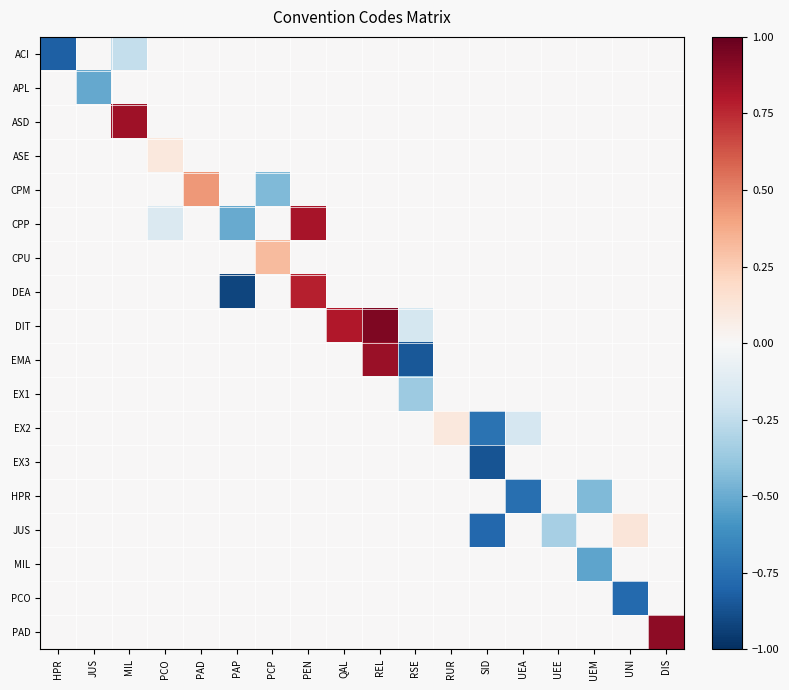

Reading right to left, transcribe all the data shown in this chart.

ACI: DIS=0.0	UNI=0.0	UEM=0.0	UEE=0.0	UEA=0.0	SID=0.0	RUR=0.0	RSE=0.0	REL=0.0	QAL=0.0	PEN=0.0	PCP=0.0	PAP=0.0	PAD=0.0	PCO=0.0	MIL=-0.2	JUS=0.0	HPR=-0.8
APL: DIS=0.0	UNI=0.0	UEM=0.0	UEE=0.0	UEA=0.0	SID=0.0	RUR=0.0	RSE=0.0	REL=0.0	QAL=0.0	PEN=0.0	PCP=0.0	PAP=0.0	PAD=0.0	PCO=0.0	MIL=0.0	JUS=-0.5	HPR=0.0
ASD: DIS=0.0	UNI=0.0	UEM=0.0	UEE=0.0	UEA=0.0	SID=0.0	RUR=0.0	RSE=0.0	REL=0.0	QAL=0.0	PEN=0.0	PCP=0.0	PAP=0.0	PAD=0.0	PCO=0.0	MIL=0.8	JUS=0.0	HPR=0.0
ASE: DIS=0.0	UNI=0.0	UEM=0.0	UEE=0.0	UEA=0.0	SID=0.0	RUR=0.0	RSE=0.0	REL=0.0	QAL=0.0	PEN=0.0	PCP=0.0	PAP=0.0	PAD=0.0	PCO=0.1	MIL=0.0	JUS=0.0	HPR=0.0
CPM: DIS=0.0	UNI=0.0	UEM=0.0	UEE=0.0	UEA=0.0	SID=0.0	RUR=0.0	RSE=0.0	REL=0.0	QAL=0.0	PEN=0.0	PCP=-0.4	PAP=0.0	PAD=0.4	PCO=0.0	MIL=0.0	JUS=0.0	HPR=0.0
CPP: DIS=0.0	UNI=0.0	UEM=0.0	UEE=0.0	UEA=0.0	SID=0.0	RUR=0.0	RSE=0.0	REL=0.0	QAL=0.0	PEN=0.8	PCP=0.0	PAP=-0.5	PAD=0.0	PCO=-0.1	MIL=0.0	JUS=0.0	HPR=0.0
CPU: DIS=0.0	UNI=0.0	UEM=0.0	UEE=0.0	UEA=0.0	SID=0.0	RUR=0.0	RSE=0.0	REL=0.0	QAL=0.0	PEN=0.0	PCP=0.3	PAP=0.0	PAD=0.0	PCO=0.0	MIL=0.0	JUS=0.0	HPR=0.0
DEA: DIS=0.0	UNI=0.0	UEM=0.0	UEE=0.0	UEA=0.0	SID=0.0	RUR=0.0	RSE=0.0	REL=0.0	QAL=0.0	PEN=0.8	PCP=0.0	PAP=-0.9	PAD=0.0	PCO=0.0	MIL=0.0	JUS=0.0	HPR=0.0
DIT: DIS=0.0	UNI=0.0	UEM=0.0	UEE=0.0	UEA=0.0	SID=0.0	RUR=0.0	RSE=-0.2	REL=0.9	QAL=0.8	PEN=0.0	PCP=0.0	PAP=0.0	PAD=0.0	PCO=0.0	MIL=0.0	JUS=0.0	HPR=0.0
EMA: DIS=0.0	UNI=0.0	UEM=0.0	UEE=0.0	UEA=0.0	SID=0.0	RUR=0.0	RSE=-0.8	REL=0.9	QAL=0.0	PEN=0.0	PCP=0.0	PAP=0.0	PAD=0.0	PCO=0.0	MIL=0.0	JUS=0.0	HPR=0.0
EX1: DIS=0.0	UNI=0.0	UEM=0.0	UEE=0.0	UEA=0.0	SID=0.0	RUR=0.0	RSE=-0.4	REL=0.0	QAL=0.0	PEN=0.0	PCP=0.0	PAP=0.0	PAD=0.0	PCO=0.0	MIL=0.0	JUS=0.0	HPR=0.0
EX2: DIS=0.0	UNI=0.0	UEM=0.0	UEE=0.0	UEA=-0.2	SID=-0.7	RUR=0.1	RSE=0.0	REL=0.0	QAL=0.0	PEN=0.0	PCP=0.0	PAP=0.0	PAD=0.0	PCO=0.0	MIL=0.0	JUS=0.0	HPR=0.0
EX3: DIS=0.0	UNI=0.0	UEM=0.0	UEE=0.0	UEA=0.0	SID=-0.9	RUR=0.0	RSE=0.0	REL=0.0	QAL=0.0	PEN=0.0	PCP=0.0	PAP=0.0	PAD=0.0	PCO=0.0	MIL=0.0	JUS=0.0	HPR=0.0
HPR: DIS=0.0	UNI=0.0	UEM=-0.4	UEE=0.0	UEA=-0.8	SID=0.0	RUR=0.0	RSE=0.0	REL=0.0	QAL=0.0	PEN=0.0	PCP=0.0	PAP=0.0	PAD=0.0	PCO=0.0	MIL=0.0	JUS=0.0	HPR=0.0
JUS: DIS=0.0	UNI=0.1	UEM=0.0	UEE=-0.3	UEA=0.0	SID=-0.8	RUR=0.0	RSE=0.0	REL=0.0	QAL=0.0	PEN=0.0	PCP=0.0	PAP=0.0	PAD=0.0	PCO=0.0	MIL=0.0	JUS=0.0	HPR=0.0
MIL: DIS=0.0	UNI=0.0	UEM=-0.5	UEE=0.0	UEA=0.0	SID=0.0	RUR=0.0	RSE=0.0	REL=0.0	QAL=0.0	PEN=0.0	PCP=0.0	PAP=0.0	PAD=0.0	PCO=0.0	MIL=0.0	JUS=0.0	HPR=0.0
PCO: DIS=0.0	UNI=-0.8	UEM=0.0	UEE=0.0	UEA=0.0	SID=0.0	RUR=0.0	RSE=0.0	REL=0.0	QAL=0.0	PEN=0.0	PCP=0.0	PAP=0.0	PAD=0.0	PCO=0.0	MIL=0.0	JUS=0.0	HPR=0.0
PAD: DIS=0.9	UNI=0.0	UEM=0.0	UEE=0.0	UEA=0.0	SID=0.0	RUR=0.0	RSE=0.0	REL=0.0	QAL=0.0	PEN=0.0	PCP=0.0	PAP=0.0	PAD=0.0	PCO=0.0	MIL=0.0	JUS=0.0	HPR=0.0